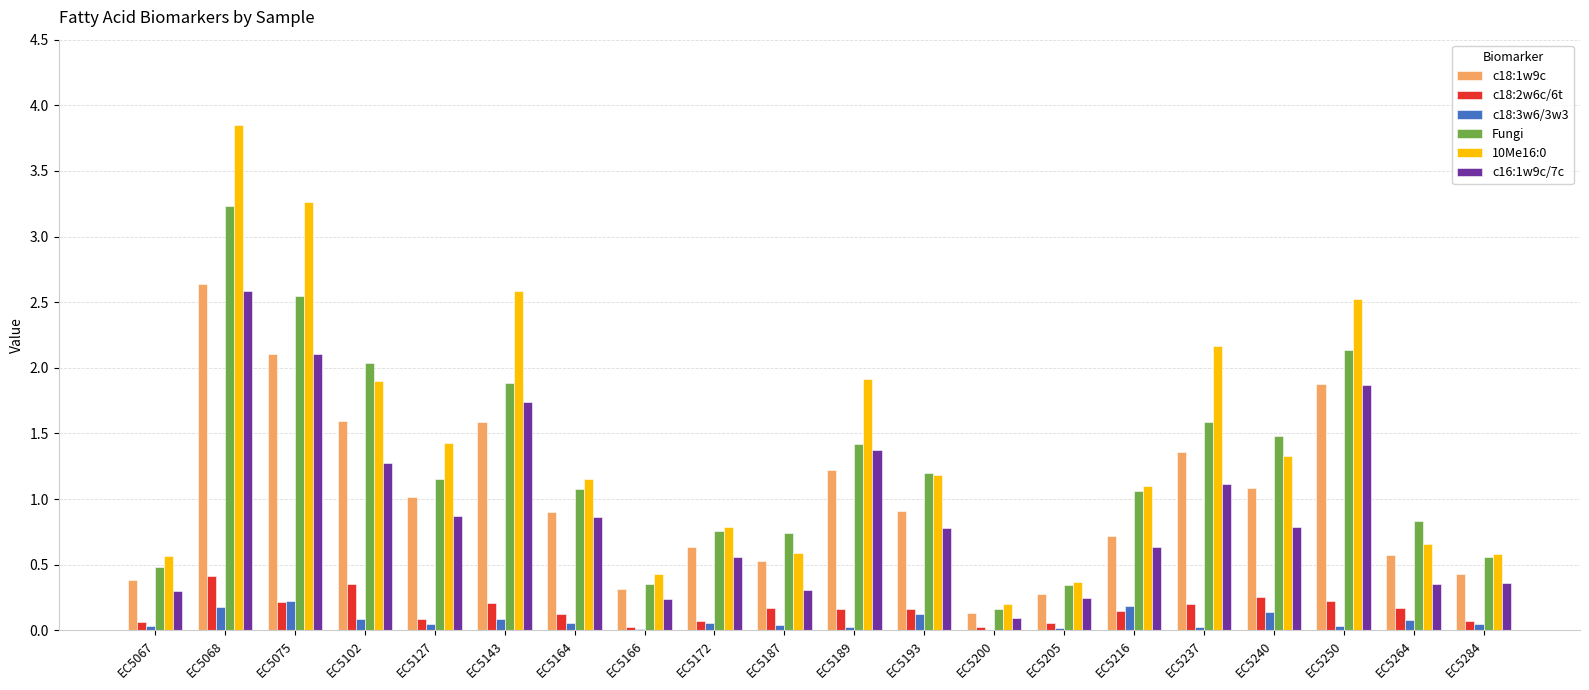

Are the bars grouped side by side (vs. stacked)?

Yes